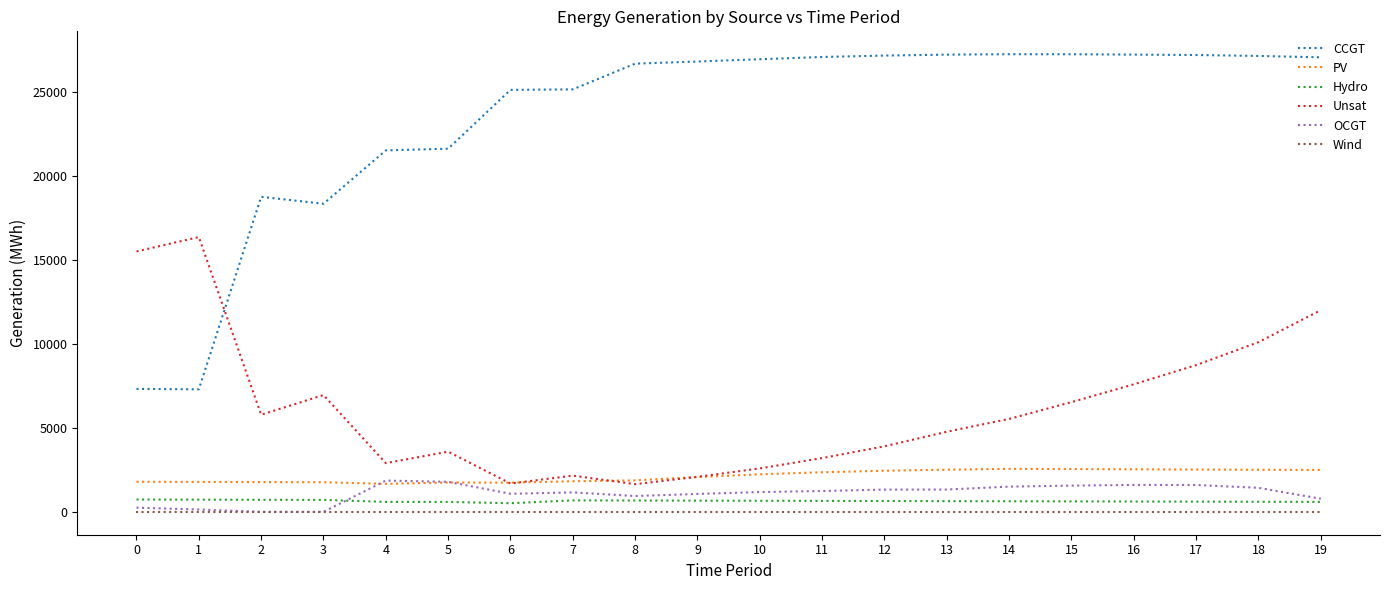

Where do CCGT and Unsat first cross each other?

1 and 2